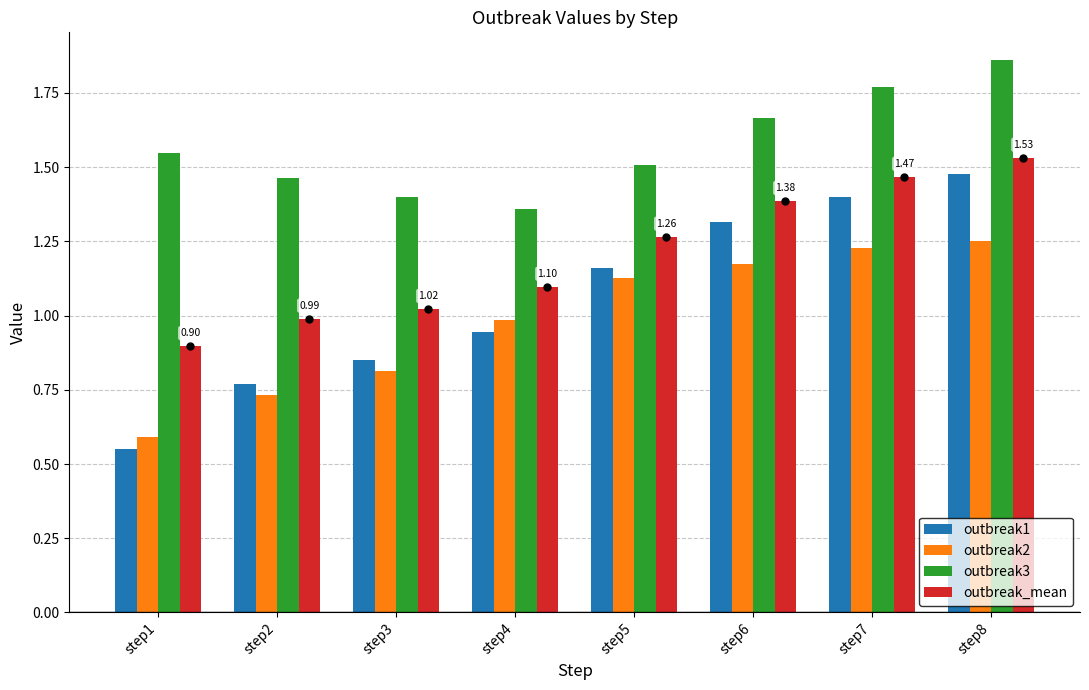

Which series has the widest spread of values?

outbreak1